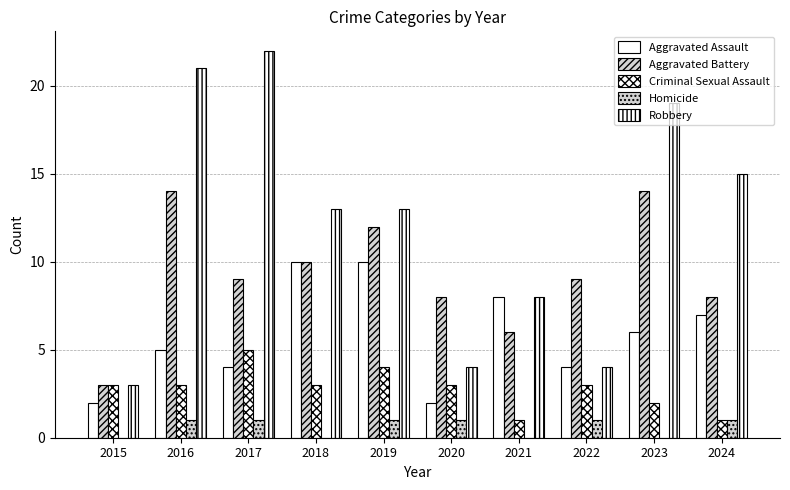

Reading right to left, extract all data points from this chart.

Aggravated Assault: 7	6	4	8	2	10	10	4	5	2
Aggravated Battery: 8	14	9	6	8	12	10	9	14	3
Criminal Sexual Assault: 1	2	3	1	3	4	3	5	3	3
Homicide: 1	0	1	0	1	1	0	1	1	0
Robbery: 15	19	4	8	4	13	13	22	21	3